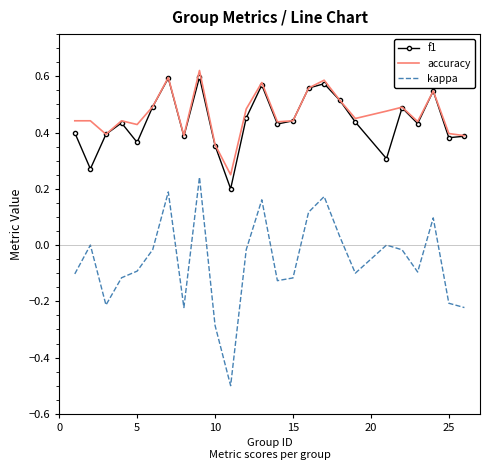

Which series has the largest range (max minus min)?

kappa